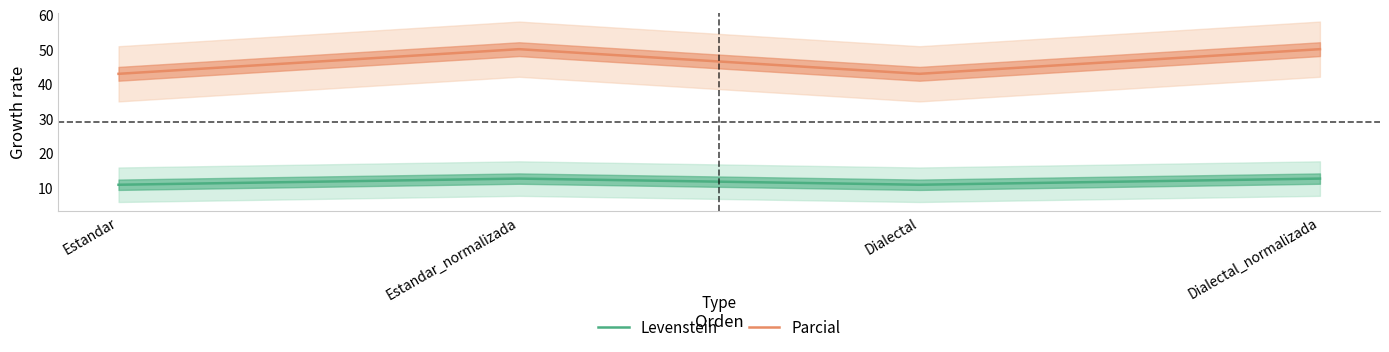

Reading right to left, list all the values displayed in this chart.

Levenstein: 12.5	10.7	12.5	10.7
Parcial: 50.0	42.9	50.0	42.9